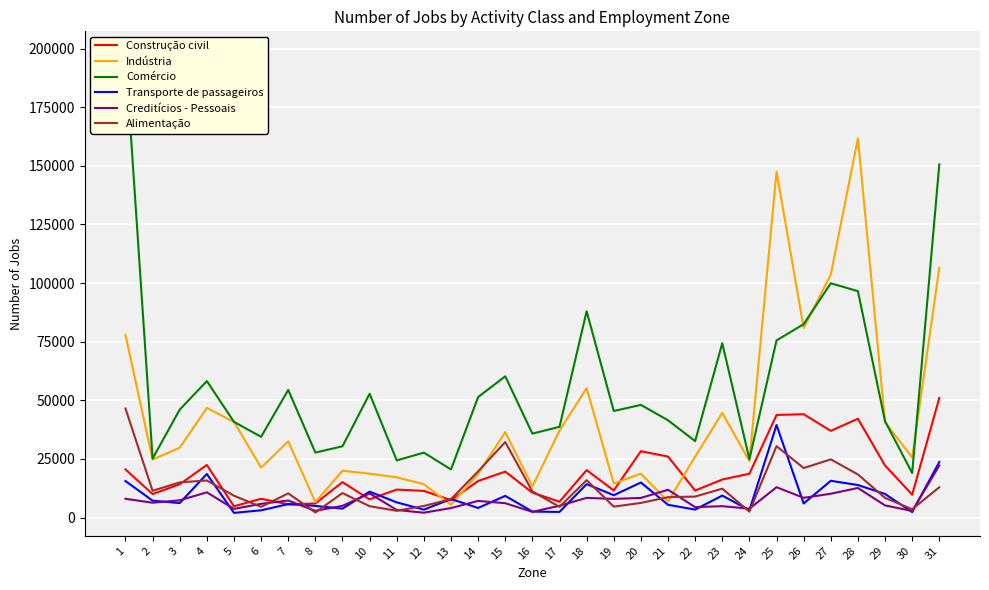

Does the chart display data point markers on the line(s)?

No